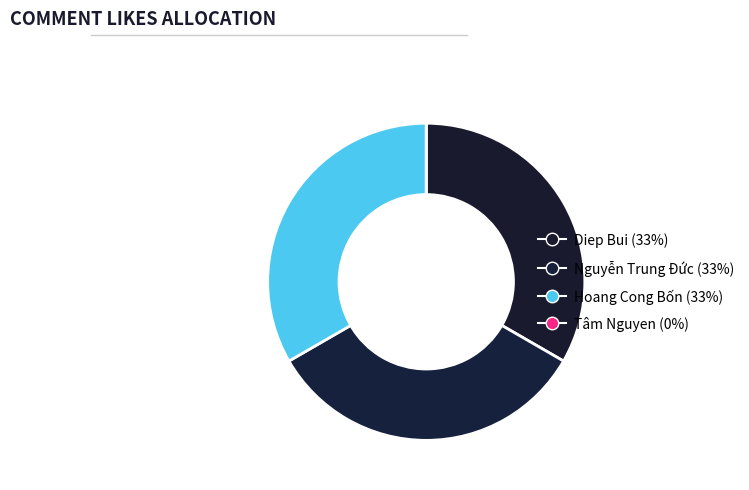

What percentage is the Diep Bui slice, to the nearest percent?

33%